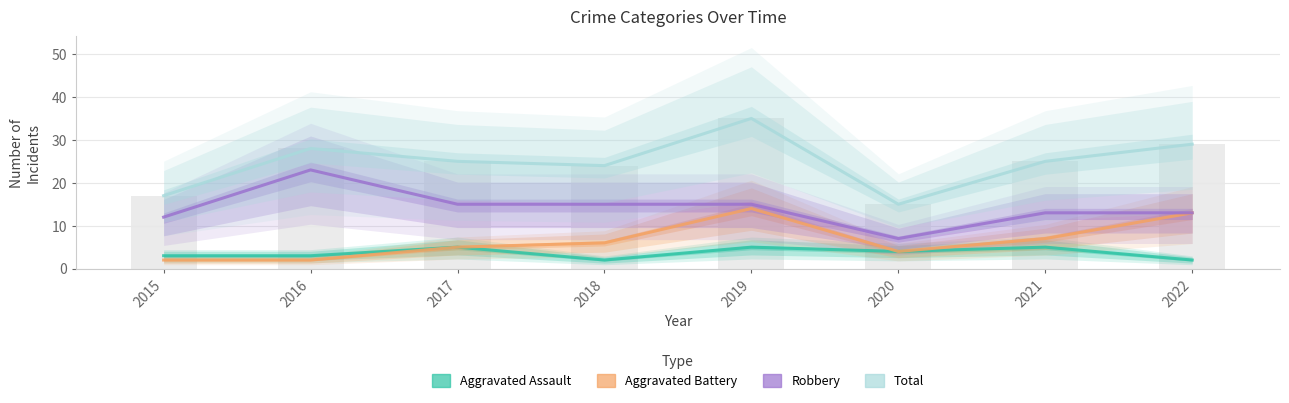

Which series changed the most between 2015 and 2022?

Total